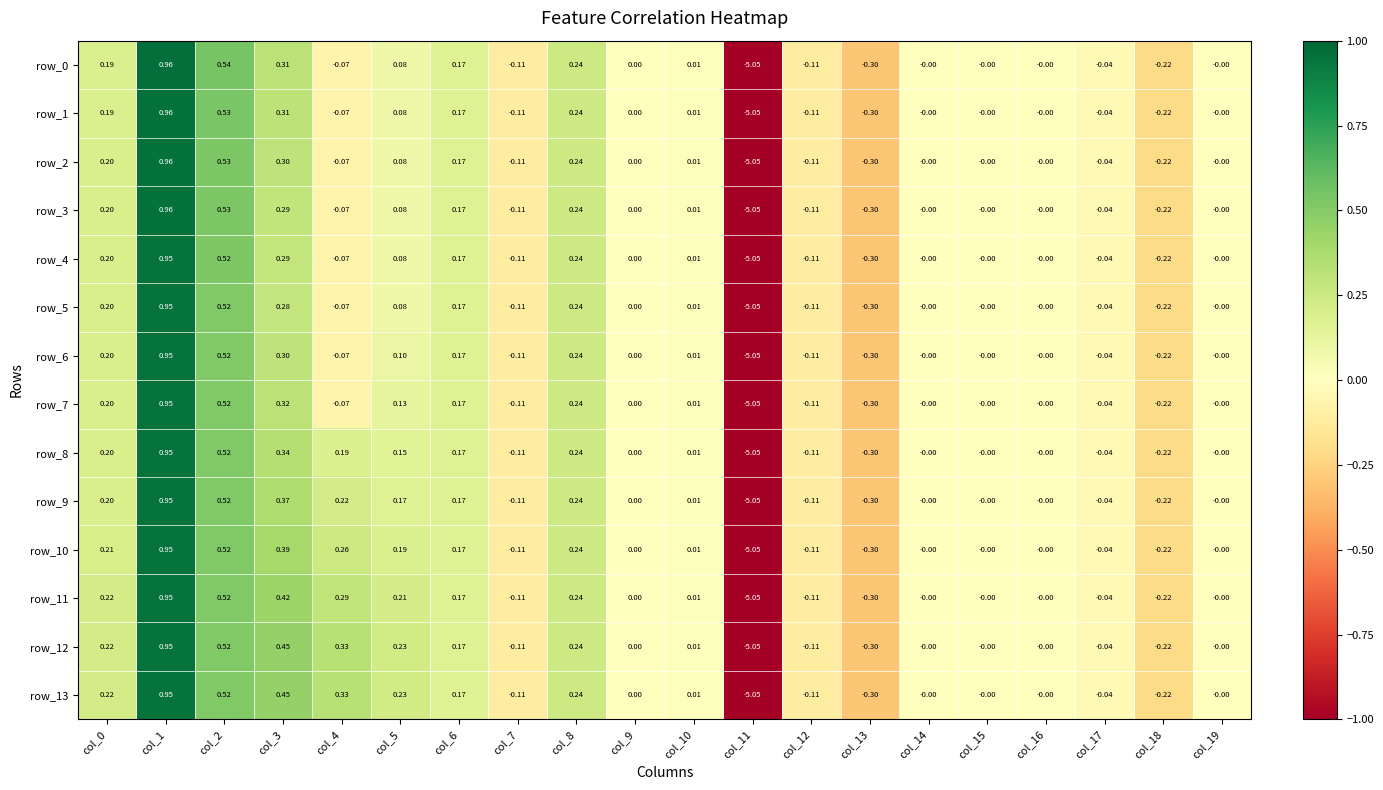

Is the value of row_10 at col_11 greater than the value of row_2 at col_15?

No